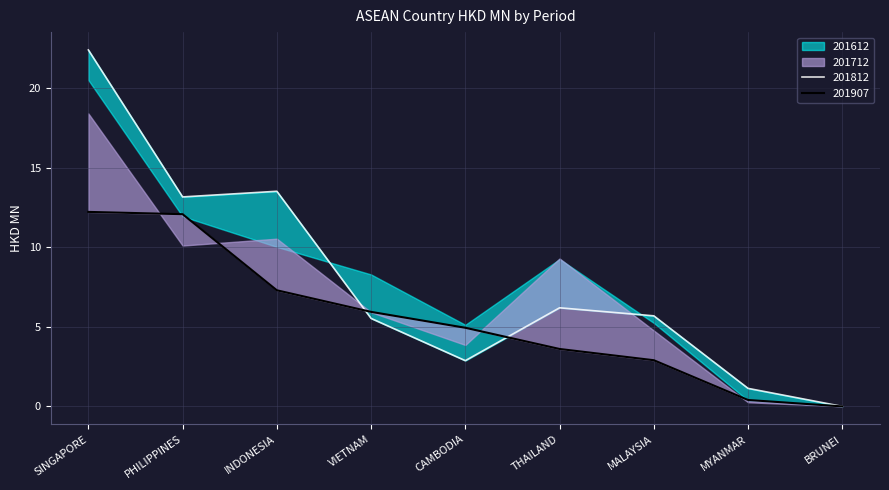

Between CAMBODIA and MALAYSIA, which is larger?

MALAYSIA